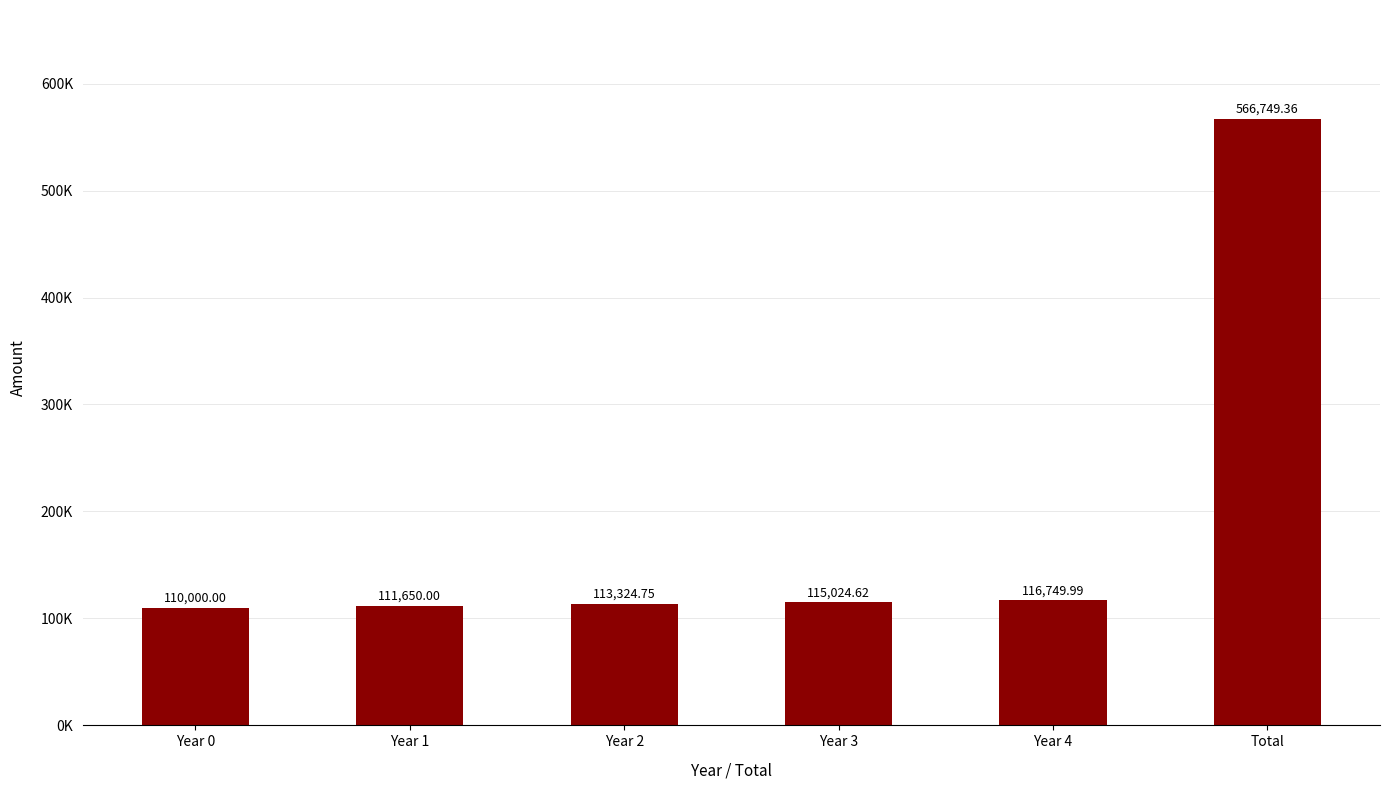

Rank the categories by value from highest to lowest.

Total, Year 4, Year 3, Year 2, Year 1, Year 0